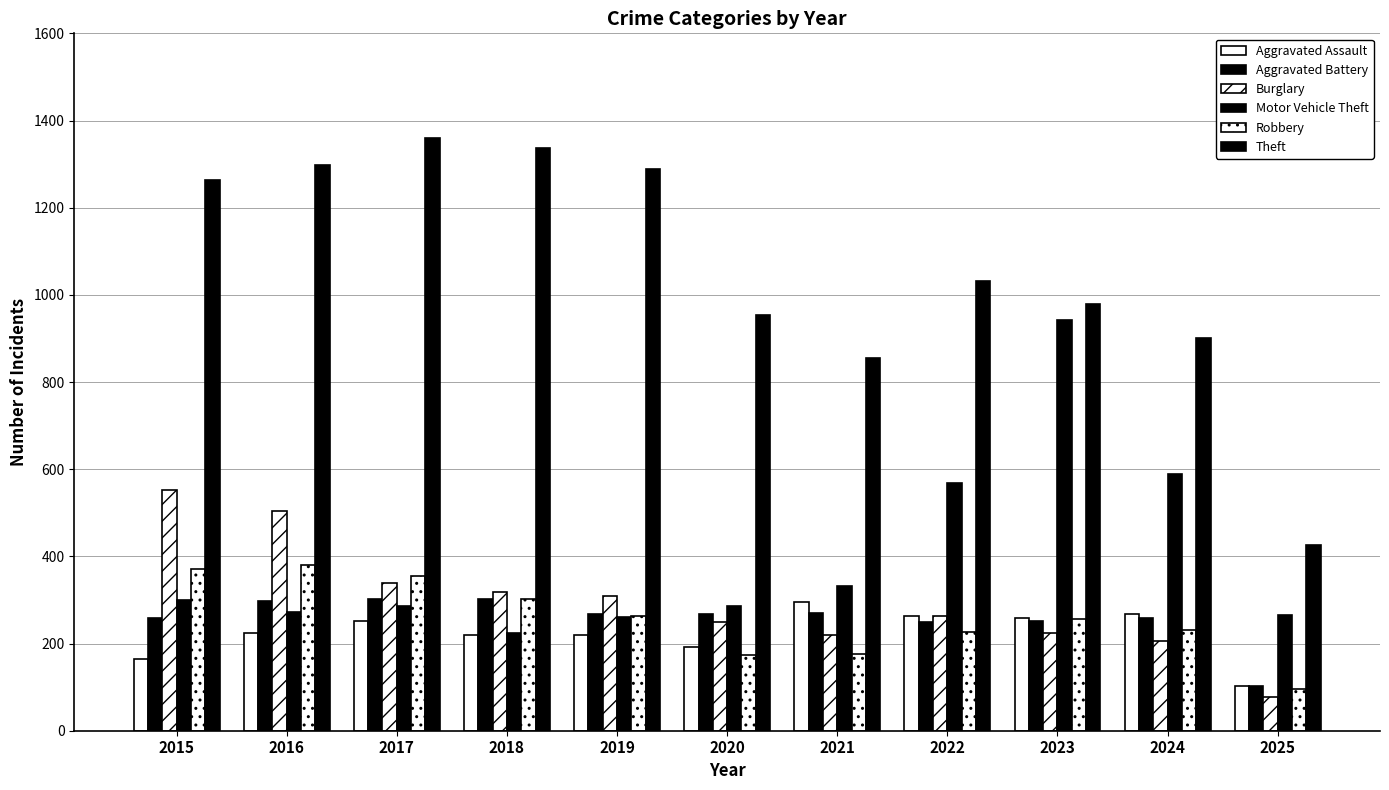

How many bars are there in total?

66